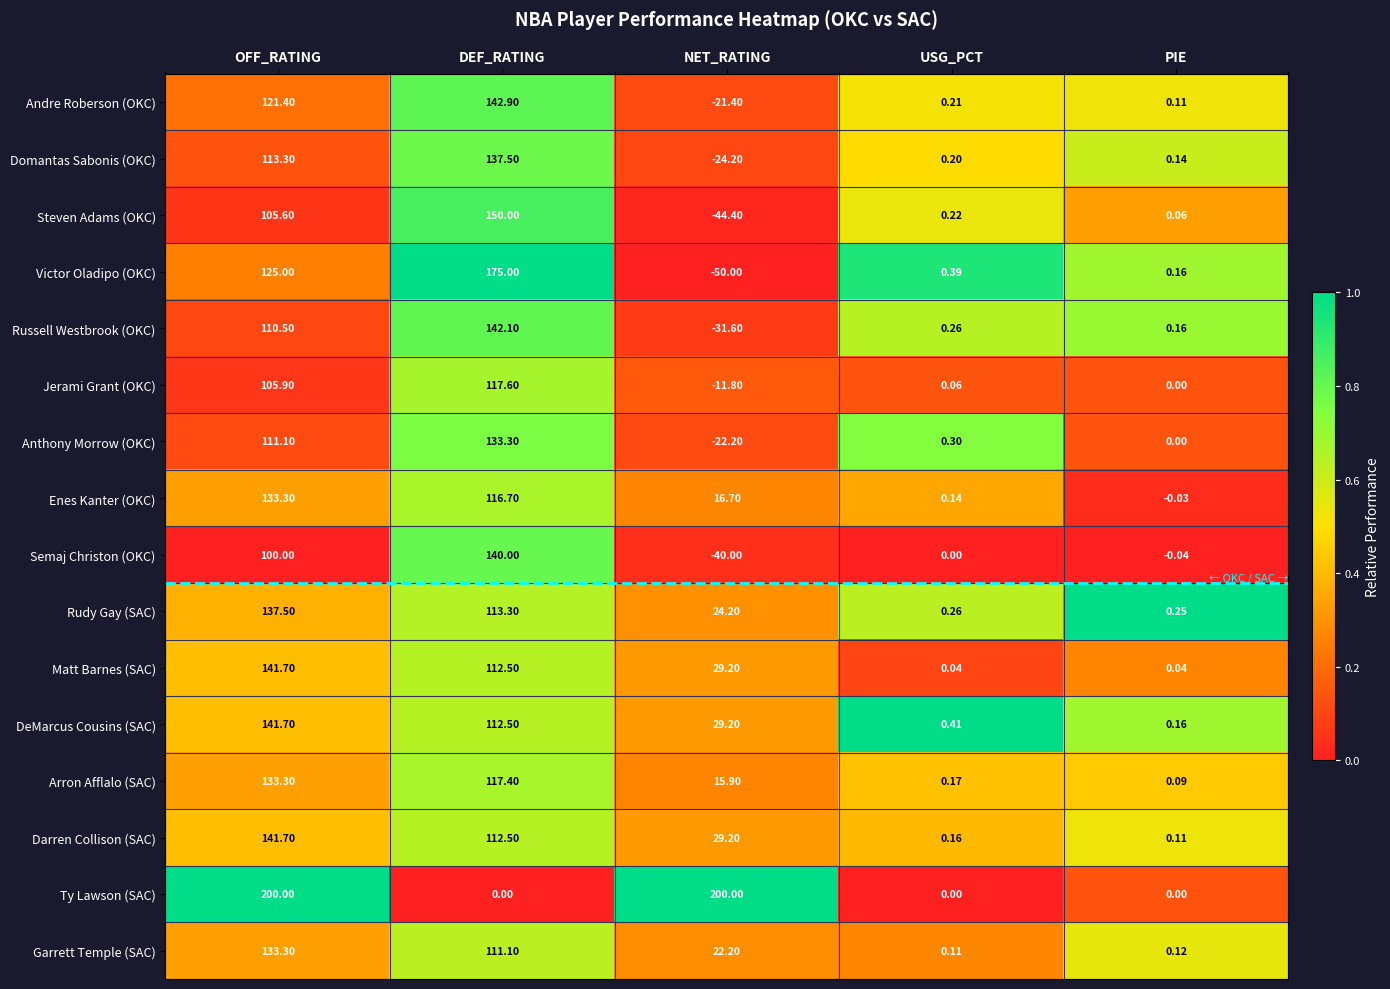

What is the total value across all series at PIE?

1.3